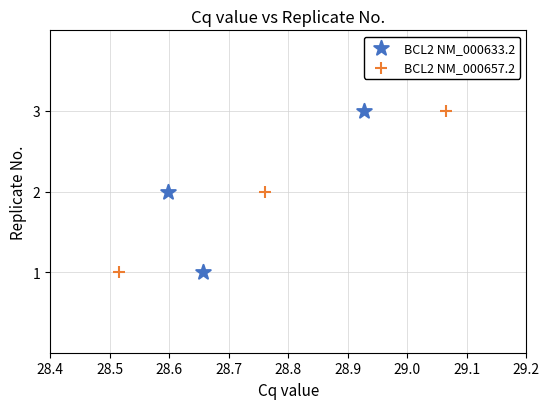

What are all the series names shown in the legend?

BCL2 NM_000633.2, BCL2 NM_000657.2